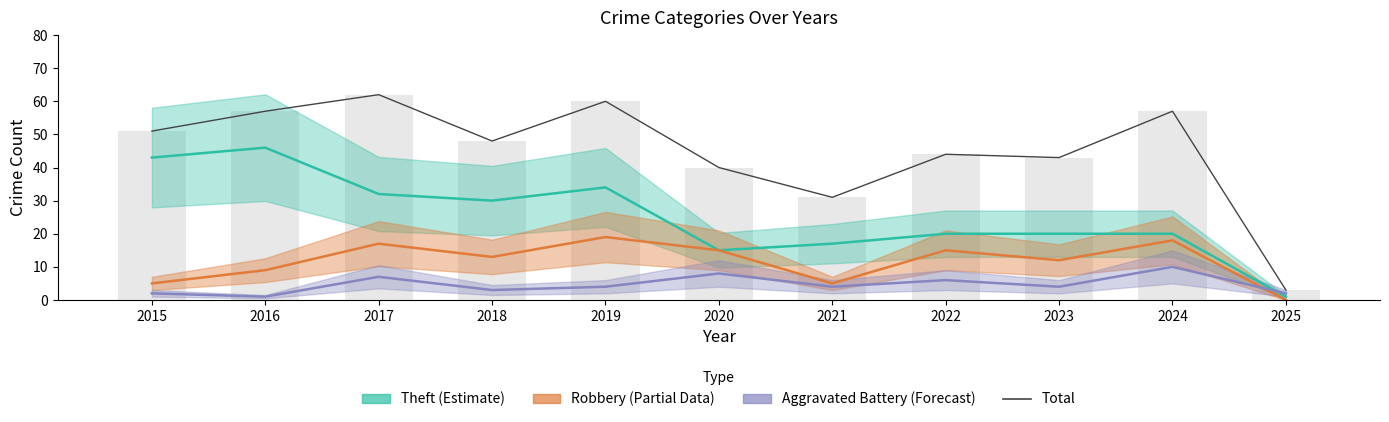

At which category does the chart reach its peak across all series?

2017